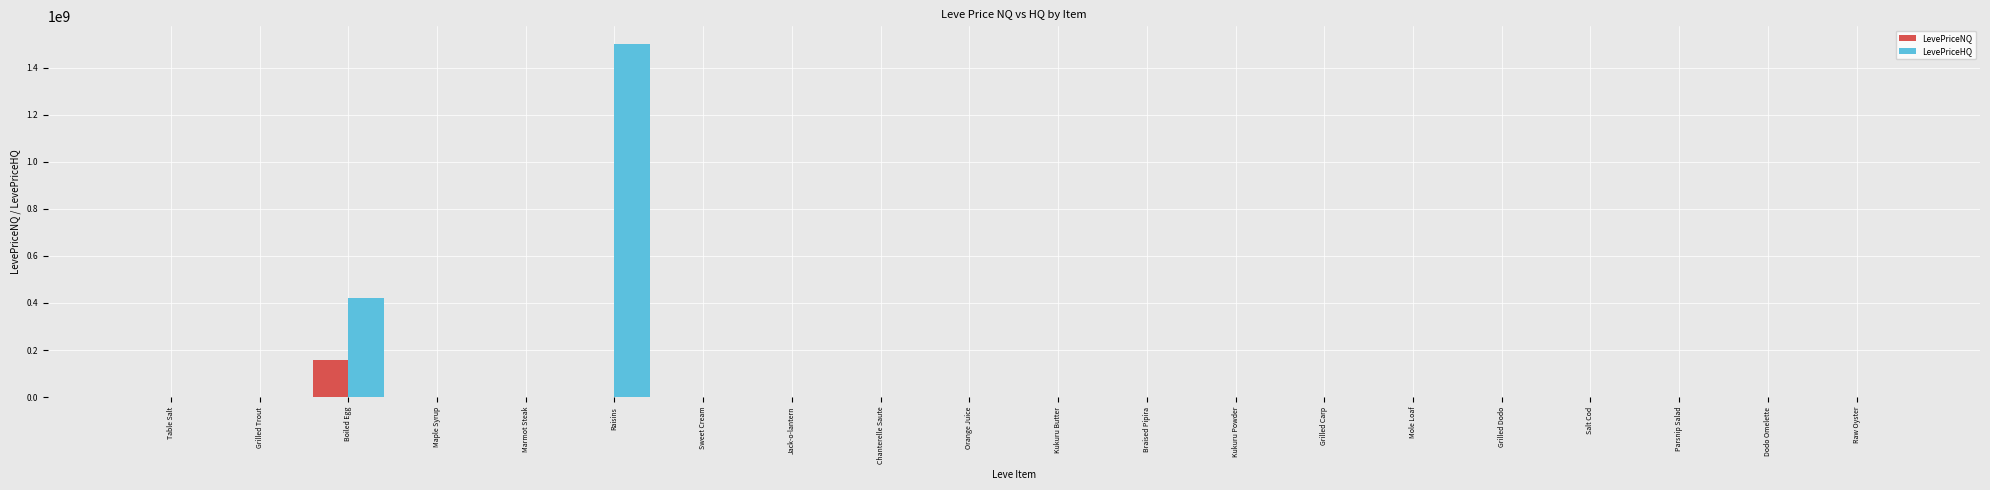

What is the sum of the LevePriceHQ values at Orange Juice and Kukuru Powder?

2325.0